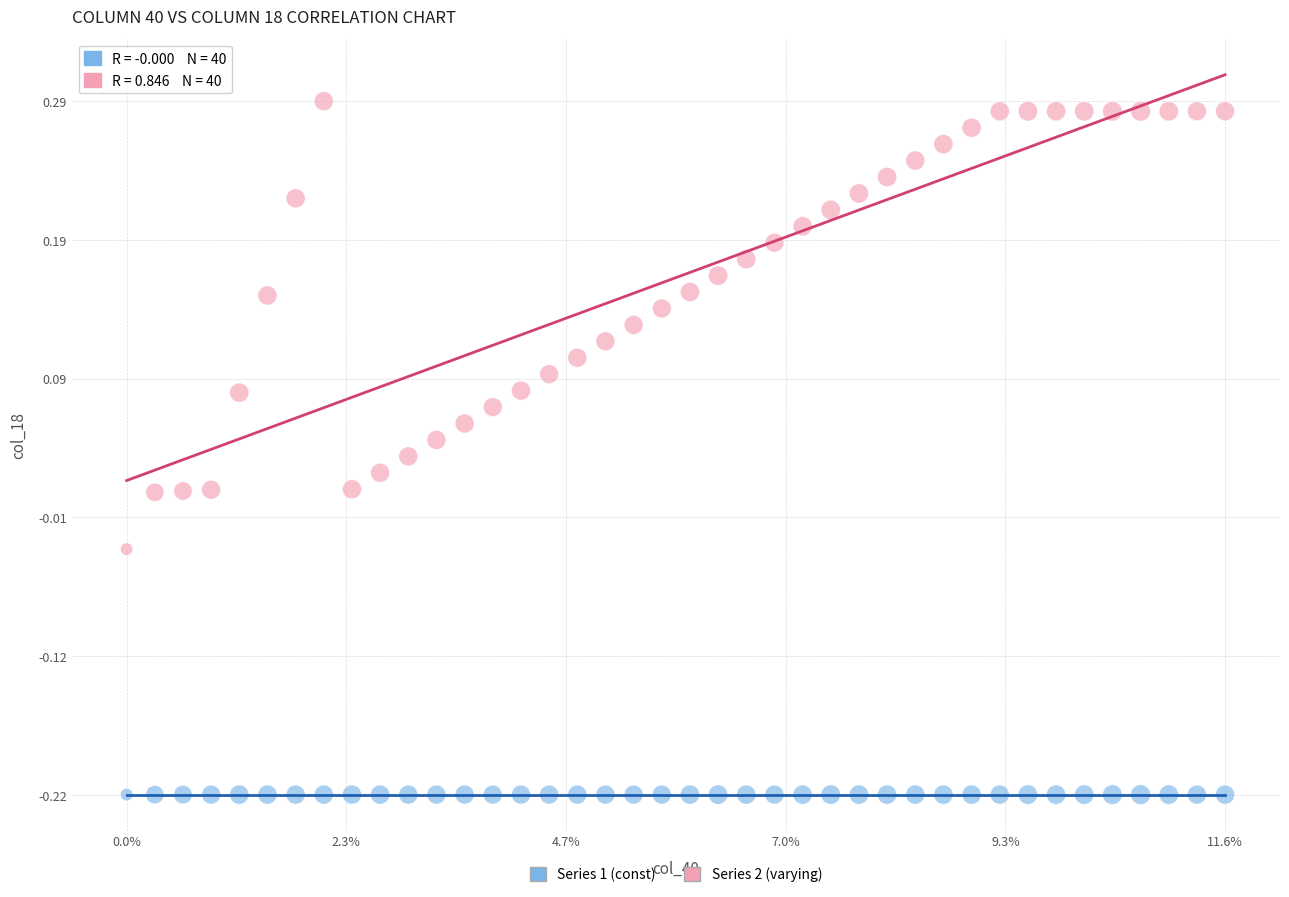

Count the number of points in this scatter plot.

80